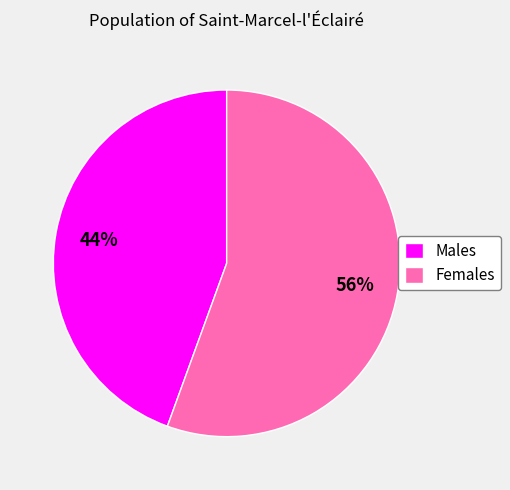

Is there a majority slice in this chart?

Yes